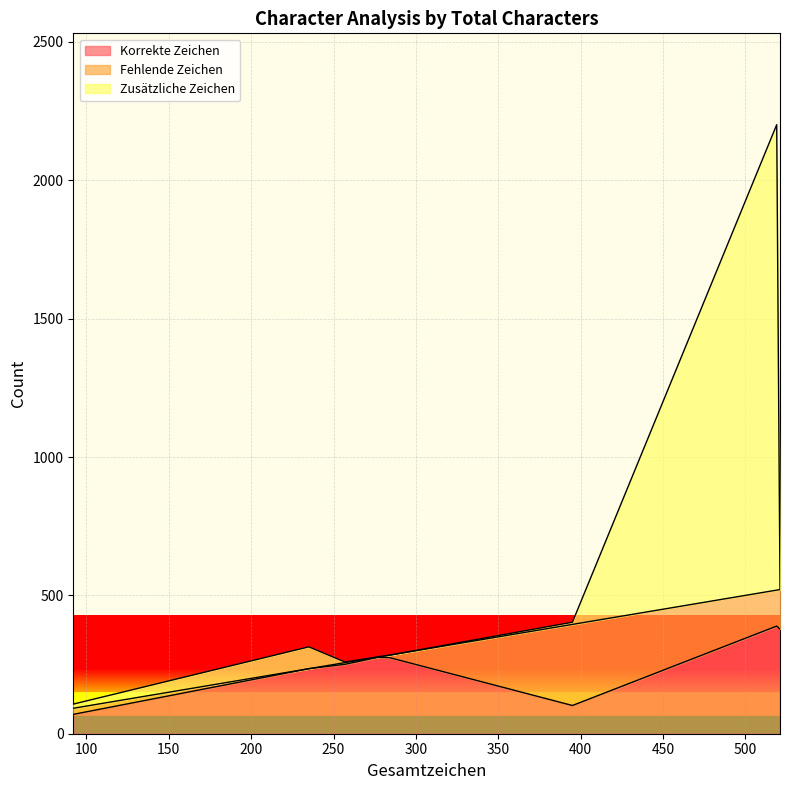

At which category is the sum across all series the highest?

519